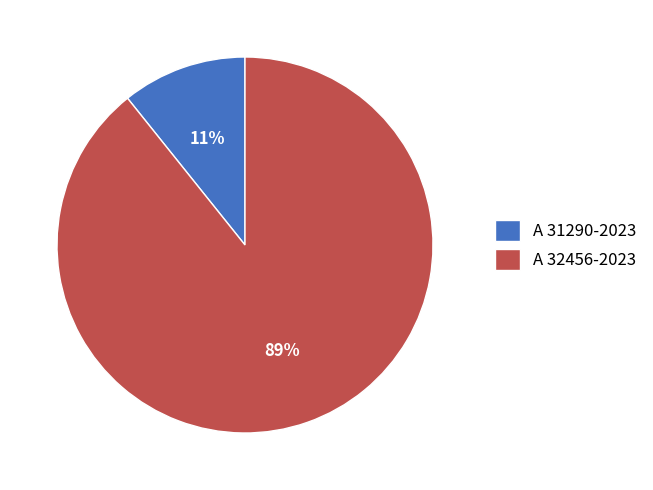

Rank the categories by value from highest to lowest.

A 32456-2023, A 31290-2023